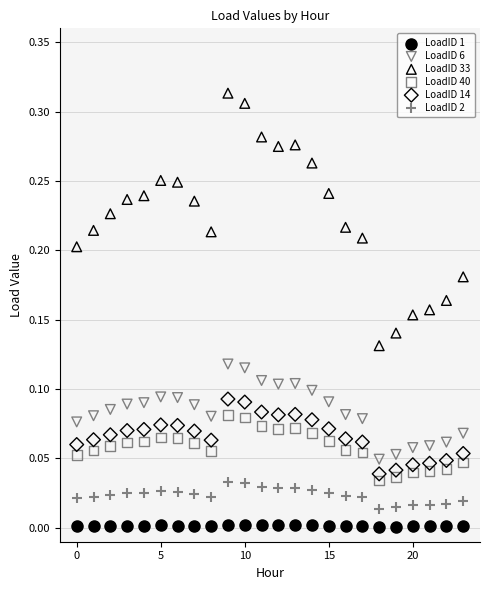

Which series contains the highest Y value?

LoadID 33